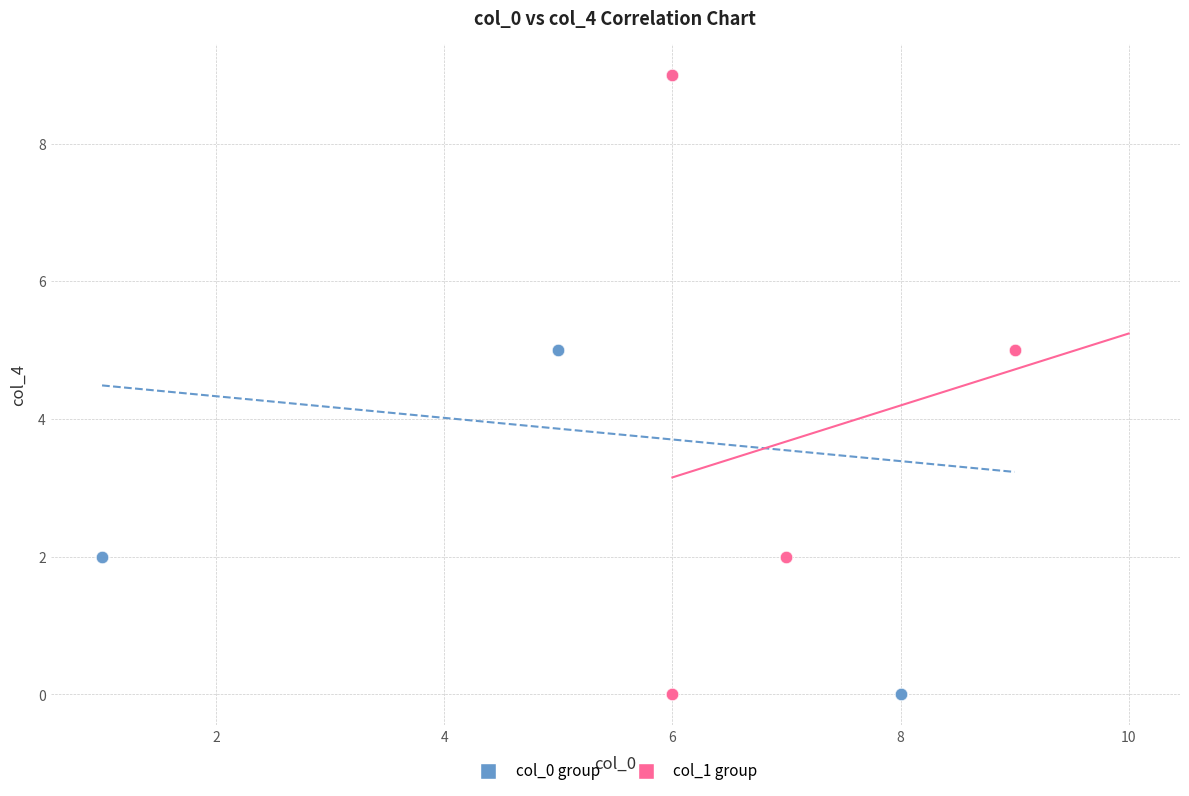

What are all the series names shown in the legend?

col_0 group, col_1 group